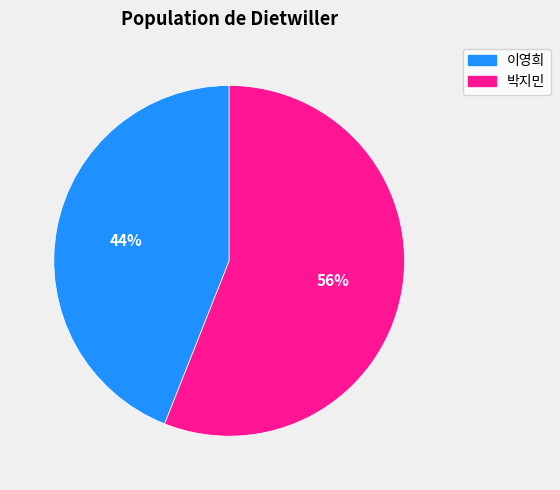

Count the number of slices in the pie.

2